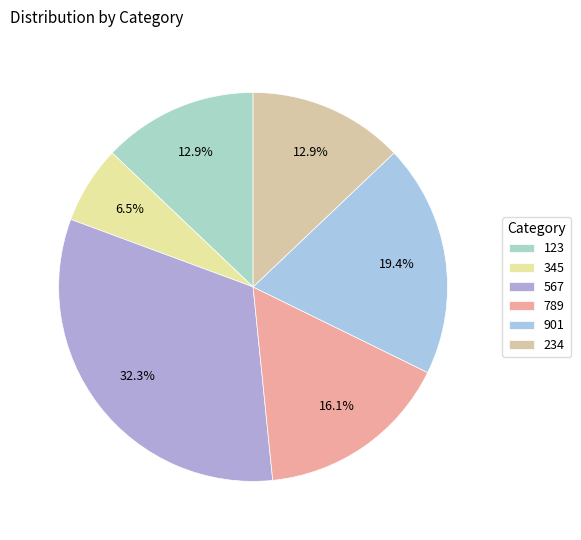

Is it true that 789 is 11% of the pie?

False